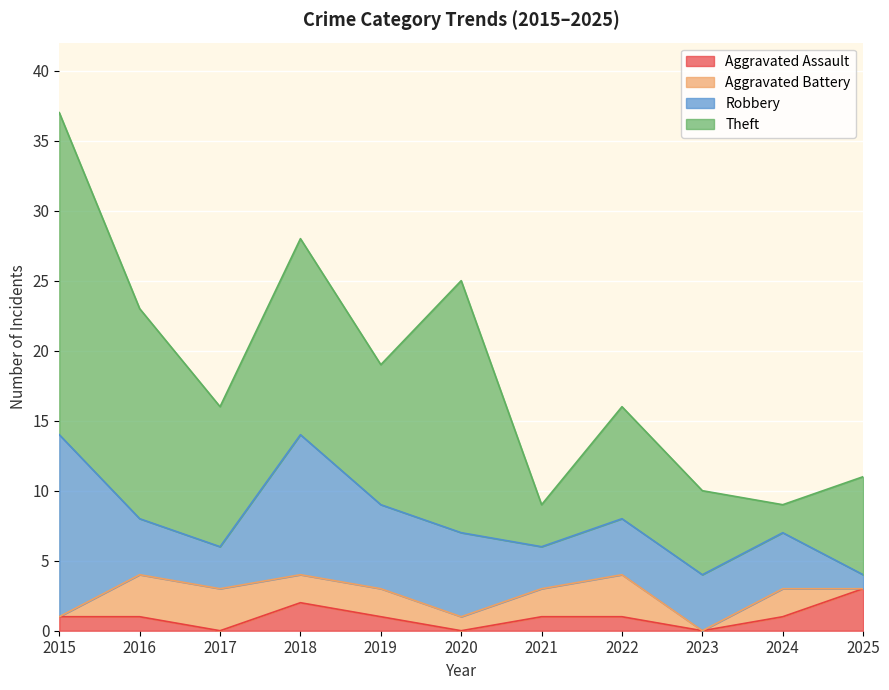

Reading right to left, transcribe all the data shown in this chart.

Aggravated Assault: 3	1	0	1	1	0	1	2	0	1	1
Aggravated Battery: 0	2	0	3	2	1	2	2	3	3	0
Robbery: 1	4	4	4	3	6	6	10	3	4	13
Theft: 7	2	6	8	3	18	10	14	10	15	23